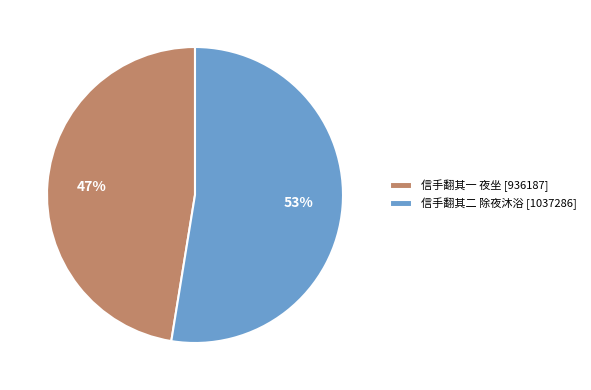

Between 信手翻其一 夜坐 [936187] and 信手翻其二 除夜沐浴 [1037286], which is larger?

信手翻其二 除夜沐浴 [1037286]